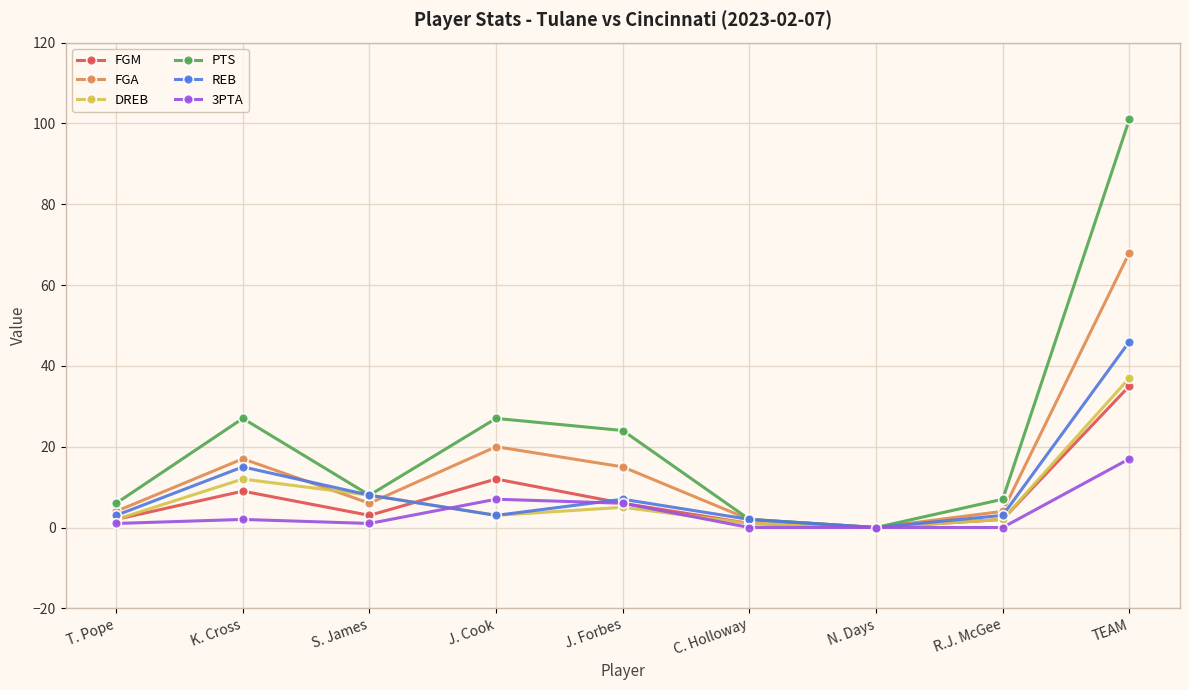

Reading left to right, what are all the values shown in this chart?

FGM: T. Pope=2	K. Cross=9	S. James=3	J. Cook=12	J. Forbes=6	C. Holloway=1	N. Days=0	R.J. McGee=2	TEAM=35
FGA: T. Pope=4	K. Cross=17	S. James=6	J. Cook=20	J. Forbes=15	C. Holloway=2	N. Days=0	R.J. McGee=4	TEAM=68
DREB: T. Pope=2	K. Cross=12	S. James=8	J. Cook=3	J. Forbes=5	C. Holloway=1	N. Days=0	R.J. McGee=2	TEAM=37
PTS: T. Pope=6	K. Cross=27	S. James=8	J. Cook=27	J. Forbes=24	C. Holloway=2	N. Days=0	R.J. McGee=7	TEAM=101
REB: T. Pope=3	K. Cross=15	S. James=8	J. Cook=3	J. Forbes=7	C. Holloway=2	N. Days=0	R.J. McGee=3	TEAM=46
3PTA: T. Pope=1	K. Cross=2	S. James=1	J. Cook=7	J. Forbes=6	C. Holloway=0	N. Days=0	R.J. McGee=0	TEAM=17